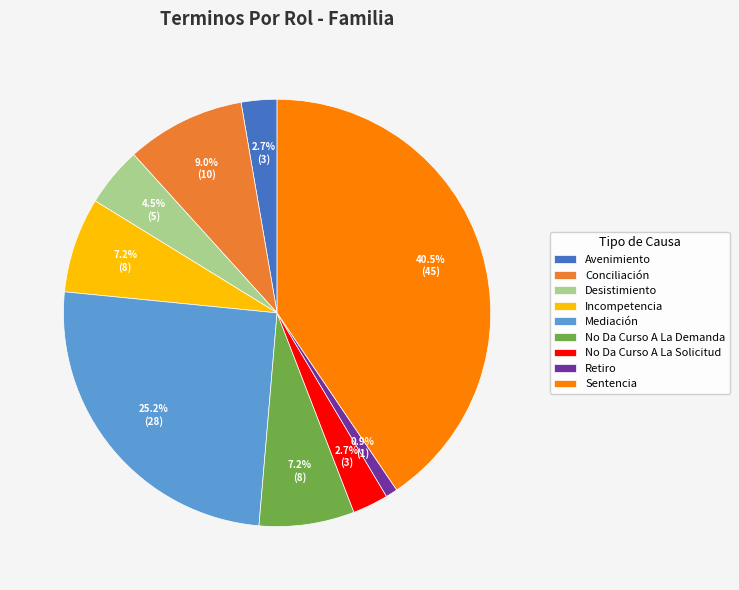

Count the number of slices in the pie.

9